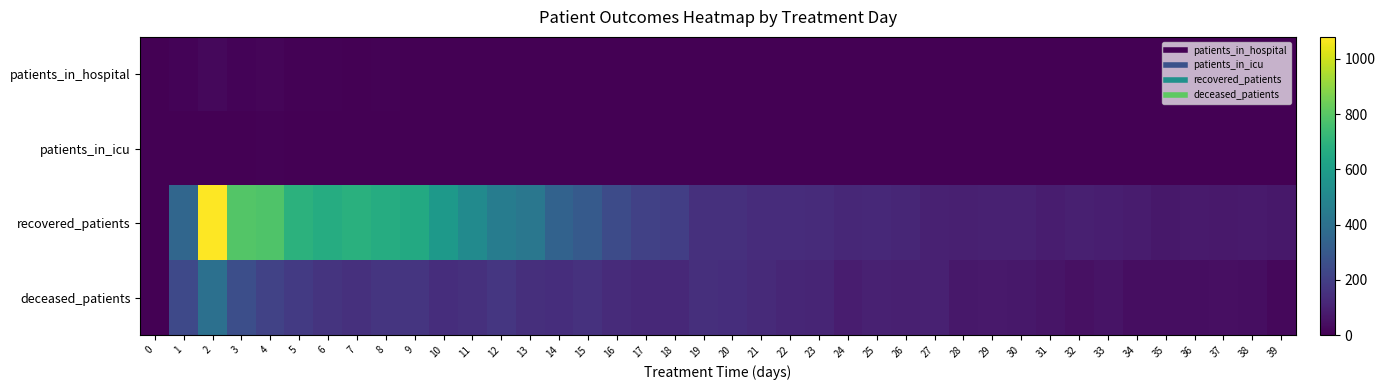

Reading left to right, extract all data points from this chart.

patients_in_hospital: 0=2	1=10	2=25	3=9	4=13	5=7	6=8	7=2	8=5	9=3	10=2	11=1	12=0	13=3	14=1	15=1	16=2	17=0	18=0	19=0	20=1	21=0	22=1	23=3	24=0	25=0	26=0	27=1	28=0	29=0	30=0	31=1	32=0	33=0	34=0	35=1	36=1	37=0	38=0	39=0
patients_in_icu: 0=0	1=1	2=4	3=1	4=7	5=4	6=1	7=3	8=0	9=1	10=1	11=1	12=1	13=1	14=2	15=0	16=0	17=0	18=0	19=1	20=1	21=0	22=2	23=1	24=1	25=0	26=0	27=0	28=0	29=0	30=0	31=1	32=0	33=0	34=0	35=0	36=0	37=0	38=0	39=0
recovered_patients: 0=0	1=358	2=1079	3=791	4=780	5=693	6=666	7=683	8=668	9=654	10=578	11=518	12=454	13=429	14=339	15=306	16=245	17=208	18=199	19=150	20=150	21=139	22=137	23=132	24=119	25=126	26=117	27=100	28=93	29=101	30=101	31=88	32=94	33=92	34=81	35=71	36=78	37=73	38=76	39=69
deceased_patients: 0=0	1=238	2=400	3=261	4=211	5=182	6=164	7=148	8=166	9=166	10=143	11=148	12=171	13=144	14=141	15=154	16=132	17=124	18=126	19=145	20=140	21=128	22=117	23=110	24=87	25=100	26=95	27=98	28=71	29=74	30=71	31=60	32=49	33=55	34=41	35=42	36=42	37=43	38=41	39=24